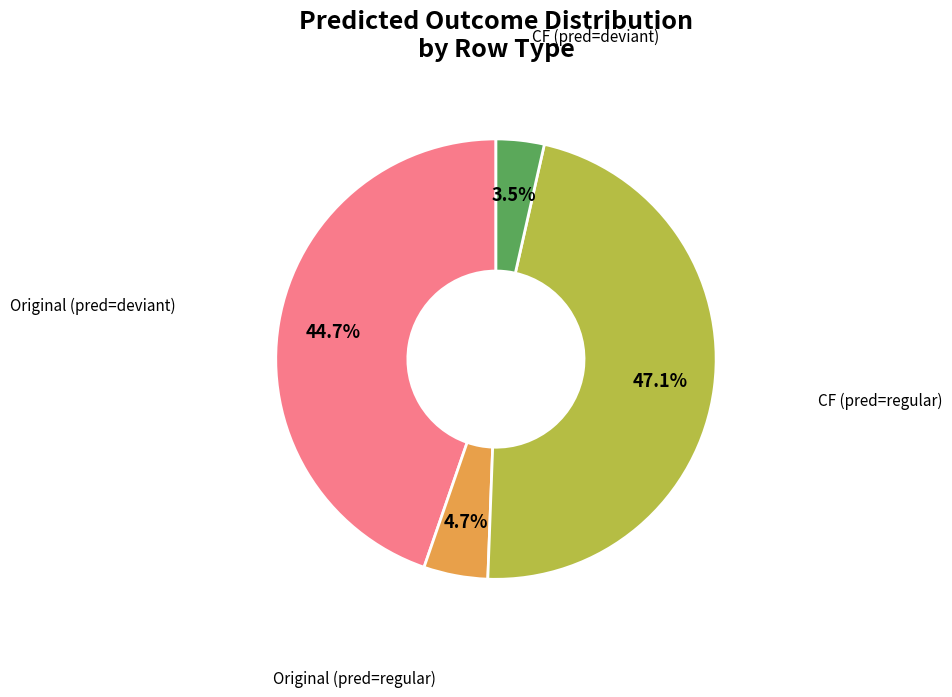

Does any single category account for the majority?

No